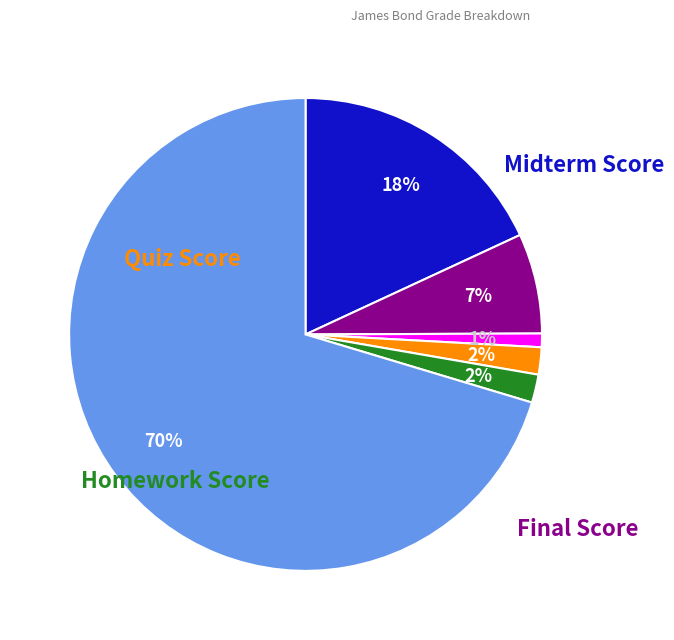

Does any single category account for the majority?

Yes